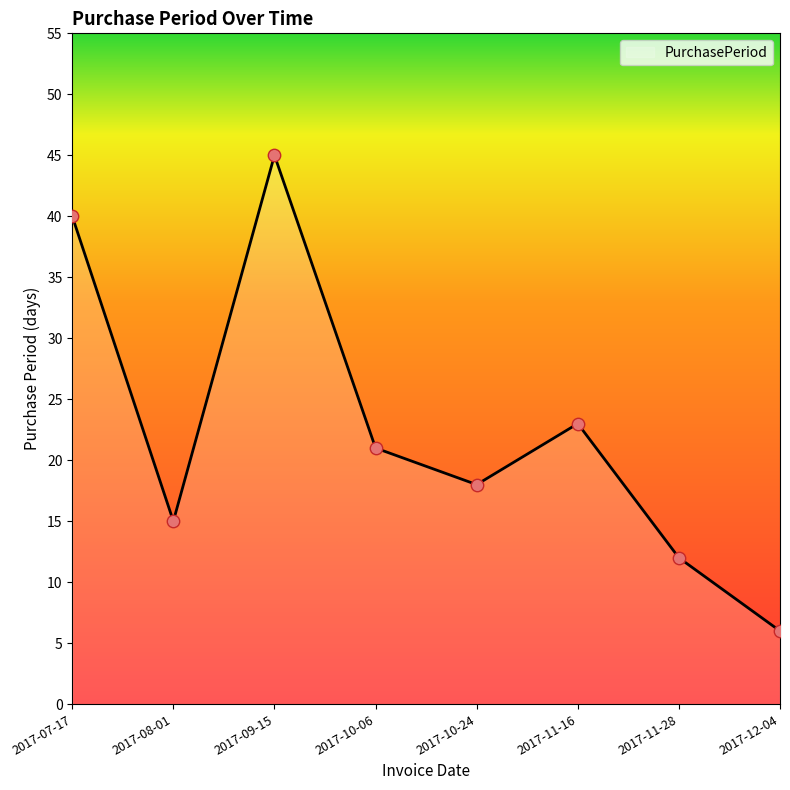

Between 2017-07-17 and 2017-11-28, which is larger?

2017-07-17